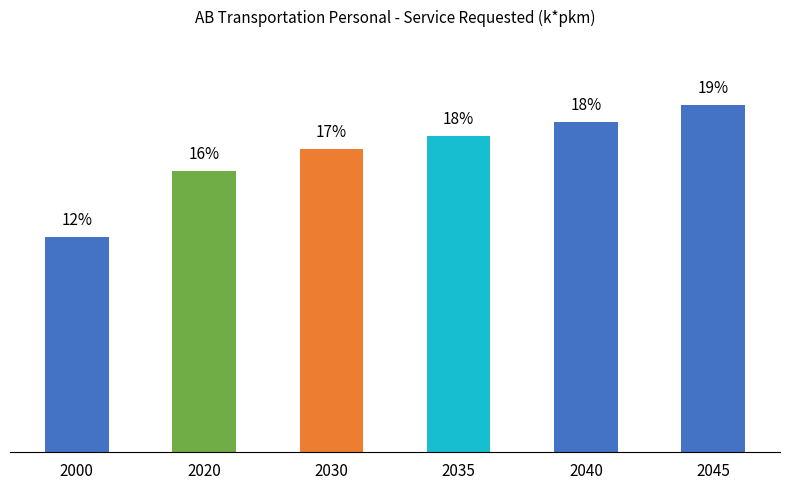

Reading left to right, transcribe all the data shown in this chart.

2000=12.0	2020=15.7	2030=16.9	2035=17.6	2040=18.4	2045=19.3